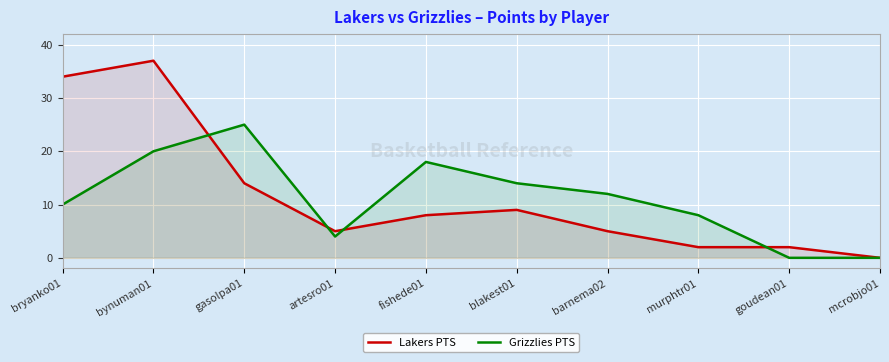

What is the sum of all Grizzlies PTS values?

111